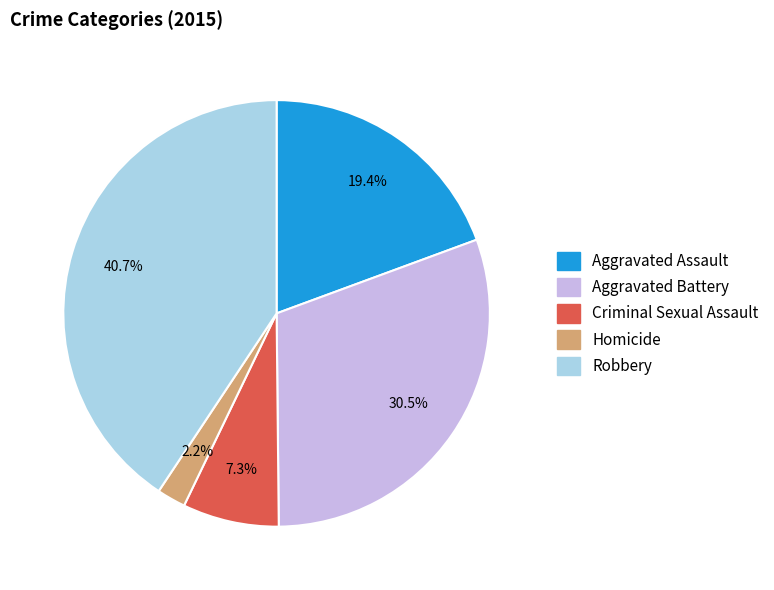

What percentage is the Robbery slice, to the nearest percent?

41%